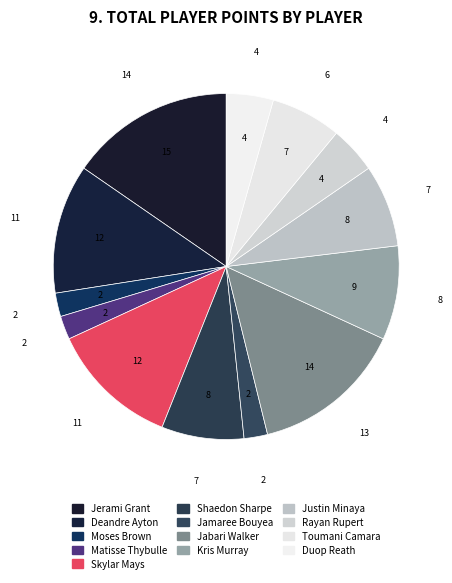

Rank the categories by value from lowest to highest.

Moses Brown, Matisse Thybulle, Jamaree Bouyea, Rayan Rupert, Duop Reath, Toumani Camara, Shaedon Sharpe, Justin Minaya, Kris Murray, Deandre Ayton, Skylar Mays, Jabari Walker, Jerami Grant